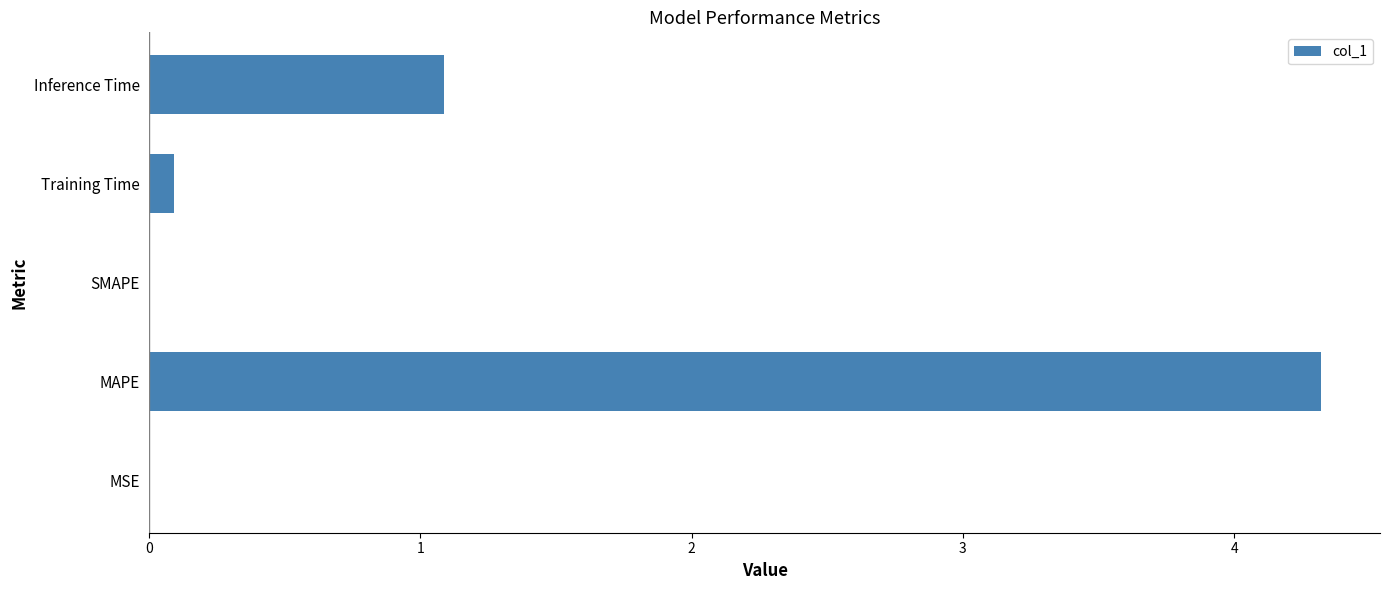

True or false: the data shows 4.3 at MAPE.

True